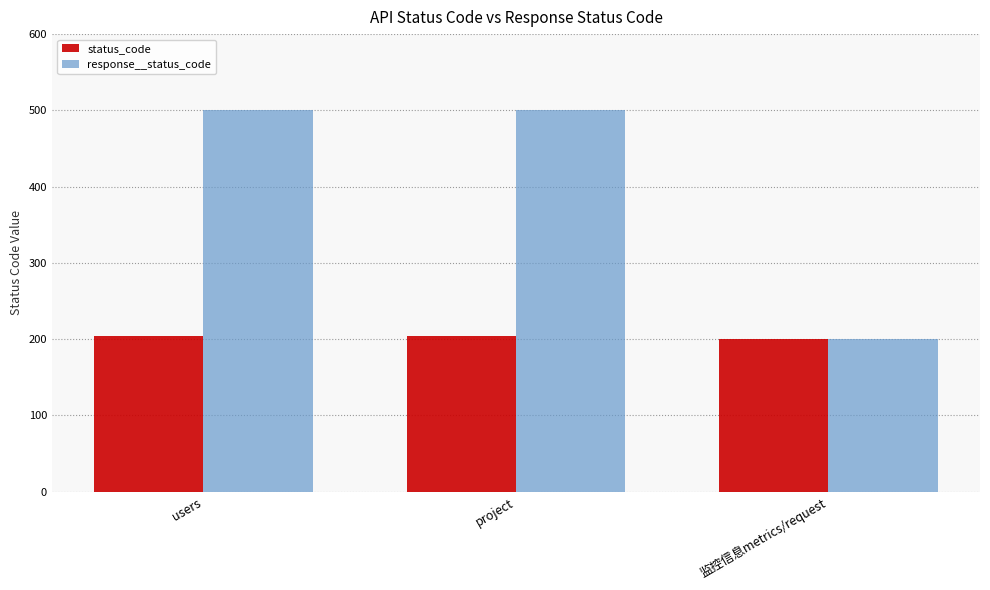

Does the chart contain any negative values?

No